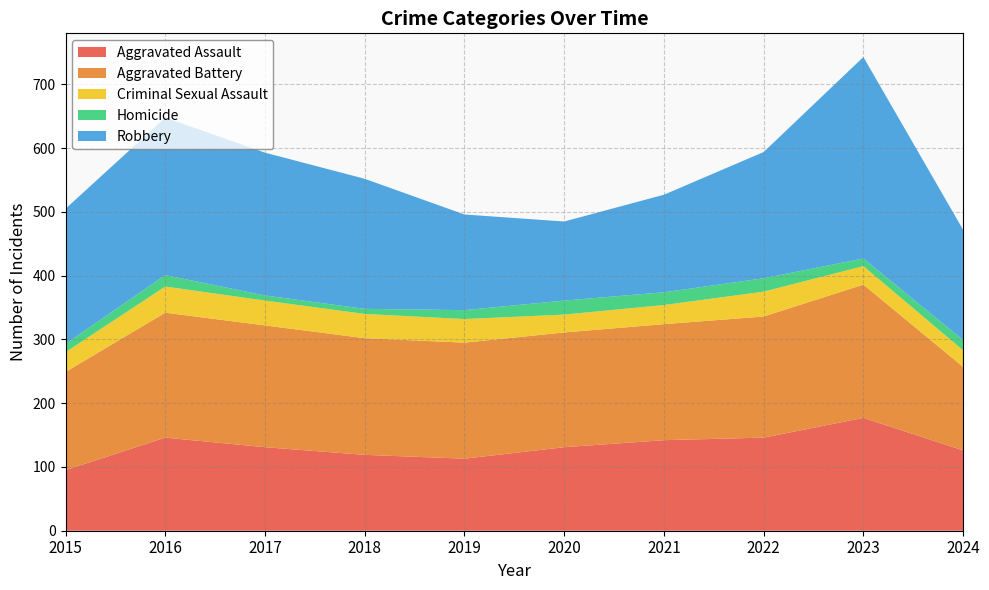

Reading left to right, list all the values displayed in this chart.

Aggravated Assault: 95	146	131	119	113	131	142	146	177	126
Aggravated Battery: 154	196	191	183	182	180	182	190	209	131
Criminal Sexual Assault: 31	41	39	38	37	28	30	39	29	26
Homicide: 13	18	8	8	14	22	20	21	12	16
Robbery: 212	247	224	204	150	124	153	198	316	173